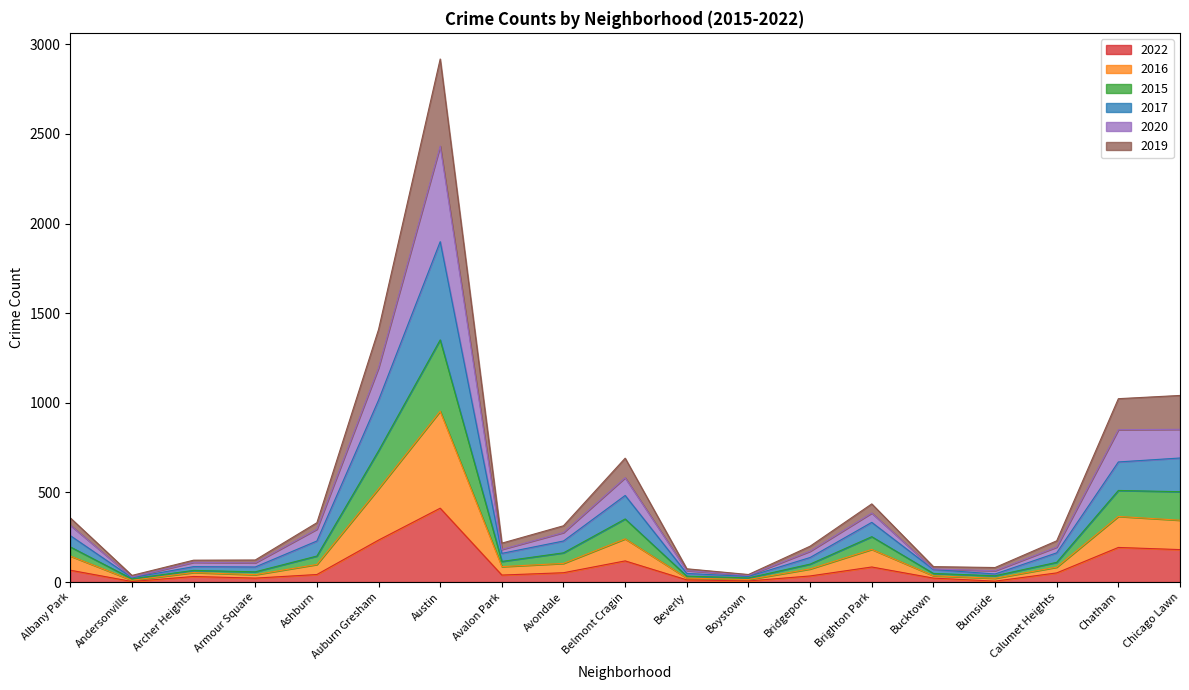

In 2015, how many points are higher than both neighbors (excluding endpoints)?

5